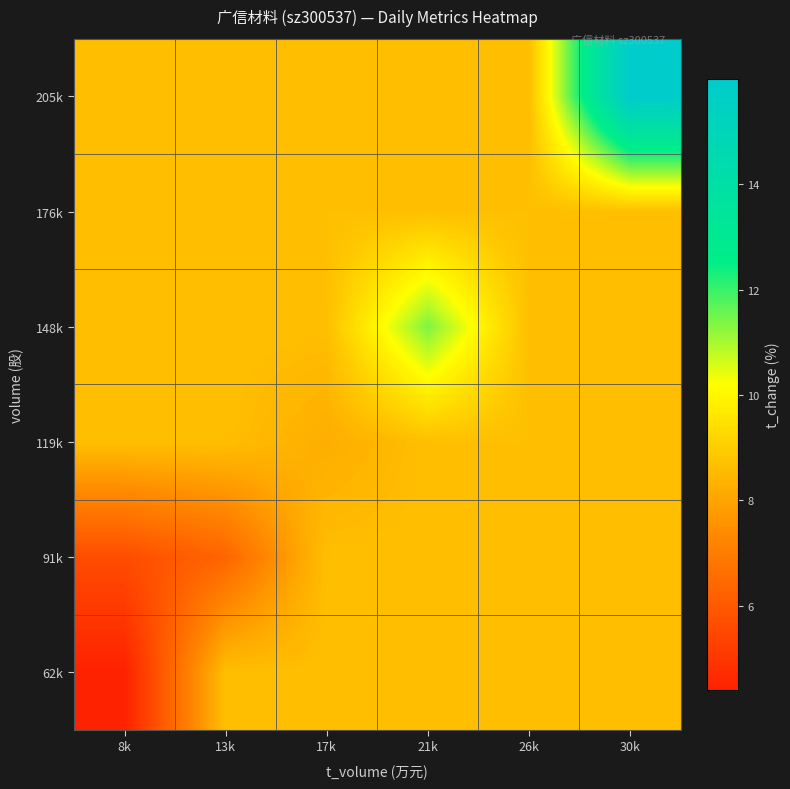

Reading left to right, extract all data points from this chart.

62k: 8k=4.4	13k=8.7	17k=8.7	21k=8.7	26k=8.7	30k=8.7
91k: 8k=5.6	13k=6.3	17k=8.7	21k=8.7	26k=8.7	30k=8.7
119k: 8k=8.7	13k=8.7	17k=8.2	21k=8.7	26k=8.7	30k=8.7
148k: 8k=8.7	13k=8.7	17k=8.7	21k=11.4	26k=8.7	30k=8.7
176k: 8k=8.7	13k=8.7	17k=8.7	21k=8.7	26k=8.7	30k=8.7
205k: 8k=8.7	13k=8.7	17k=8.7	21k=8.7	26k=8.7	30k=16.0